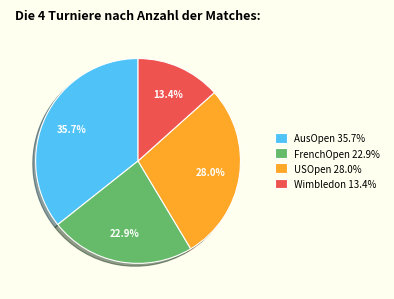

To the nearest percent, what is the combined percentage of USOpen and AusOpen?

64%